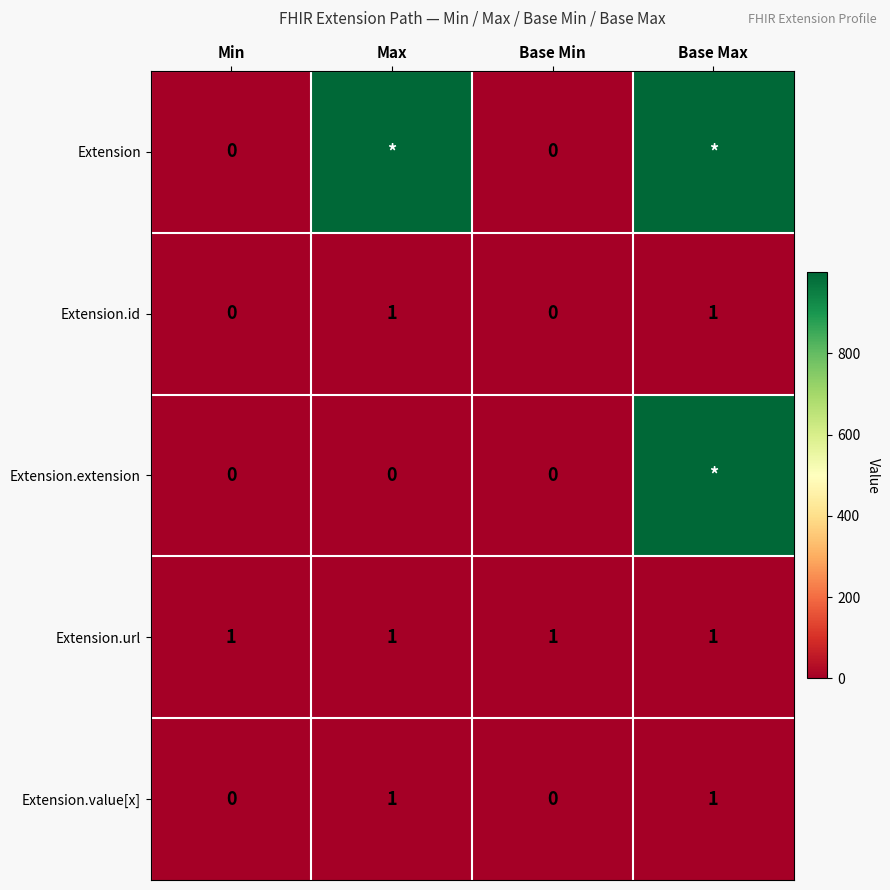

Is it true that Extension.value[x] equals -1 at Min?

False